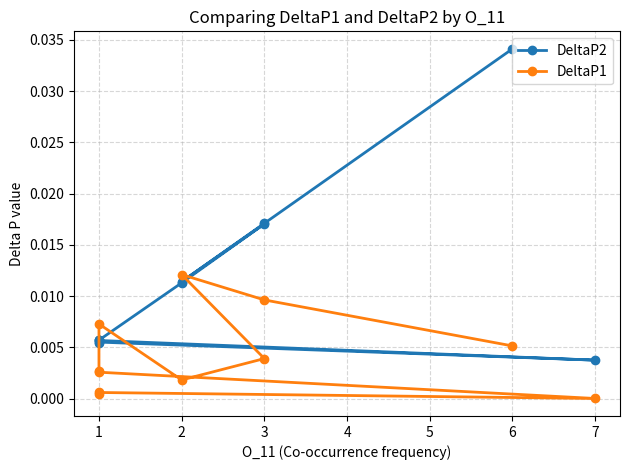

Does the chart display data point markers on the line(s)?

Yes